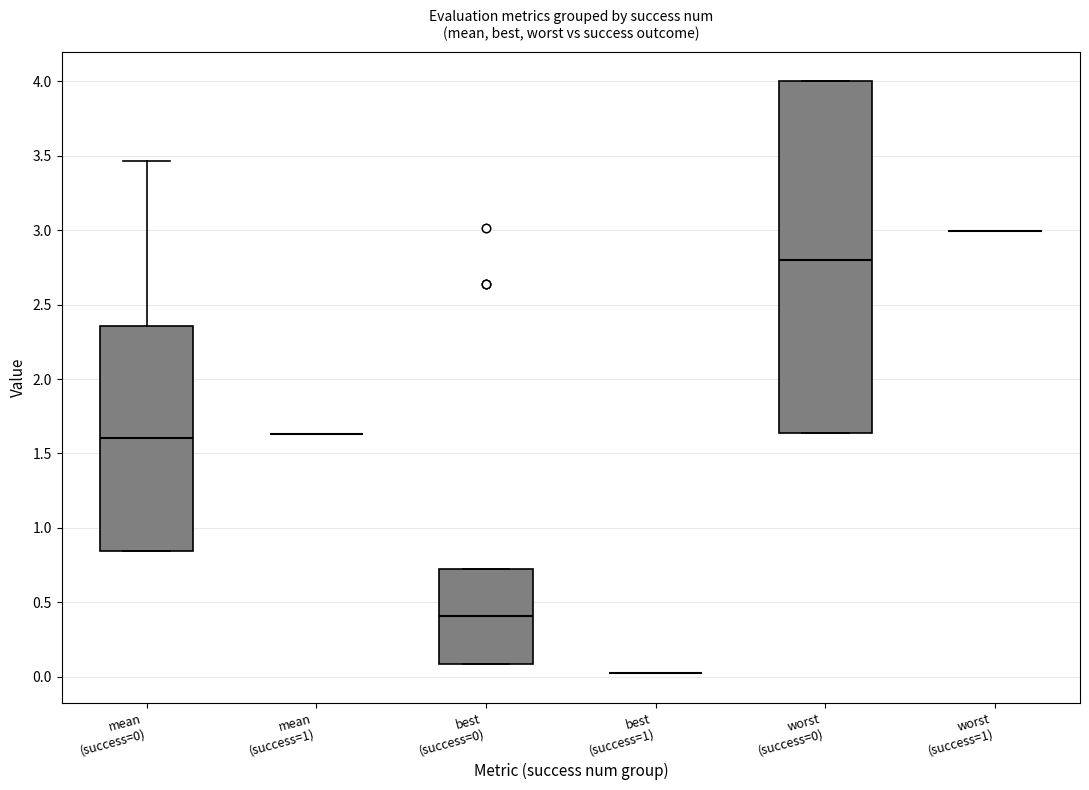

Comparing the boxes themselves (not the whiskers), which one is the tallest?

worst (success=0)